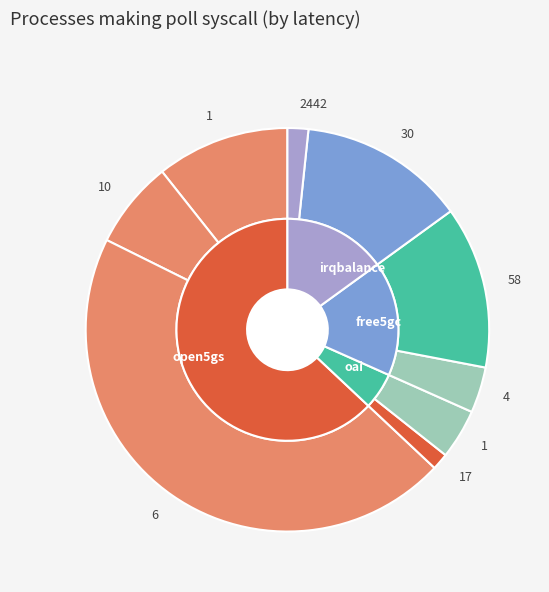

Is there a majority slice in this chart?

No